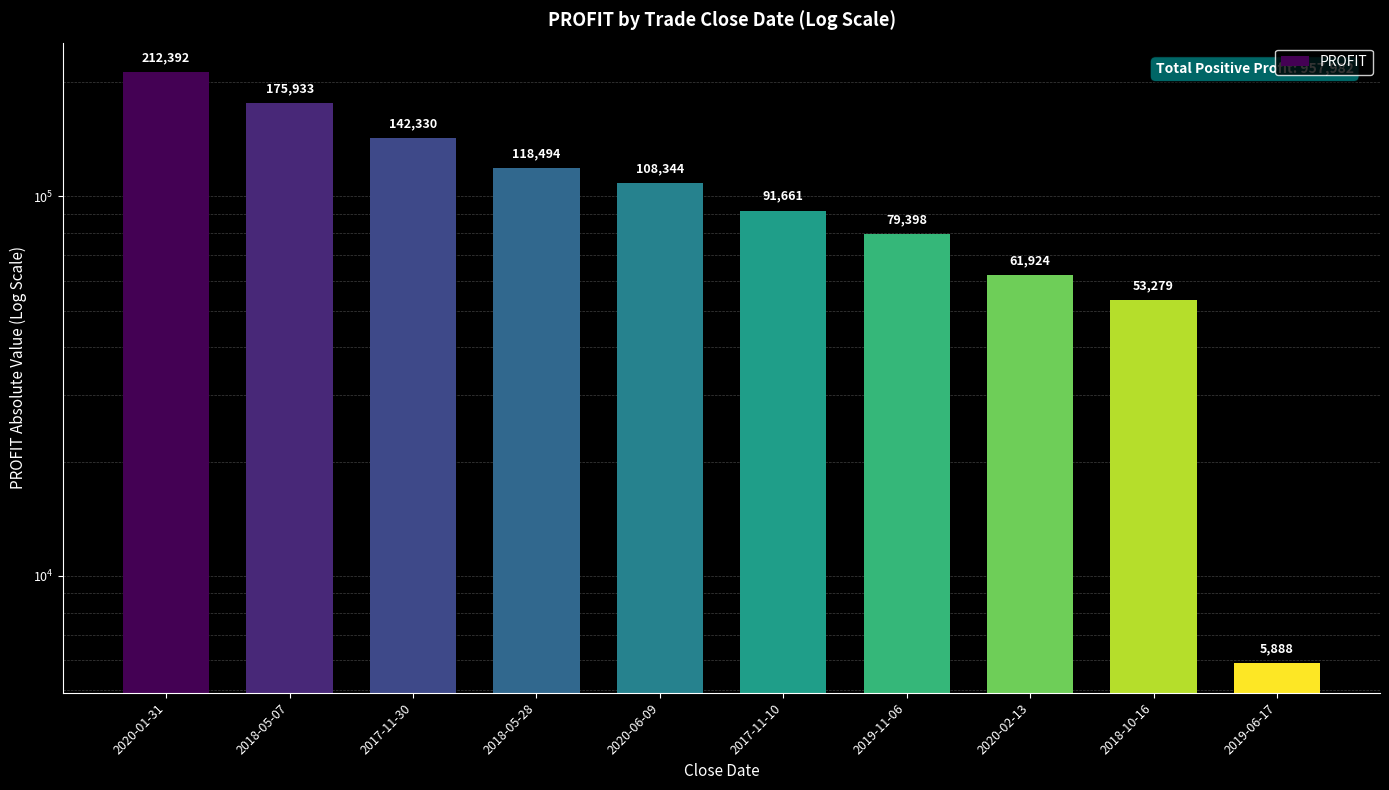

The value at 2018-05-07 is 76715. True or false?

False